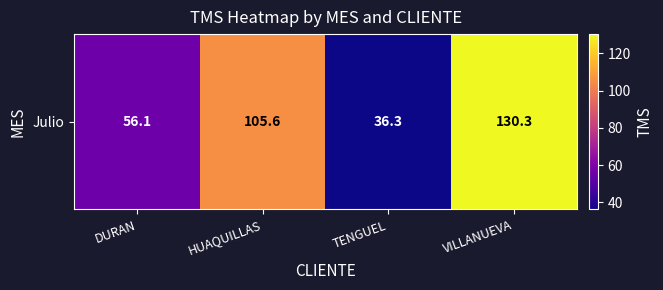

Rank the categories by value from lowest to highest.

TENGUEL, DURAN, HUAQUILLAS, VILLANUEVA